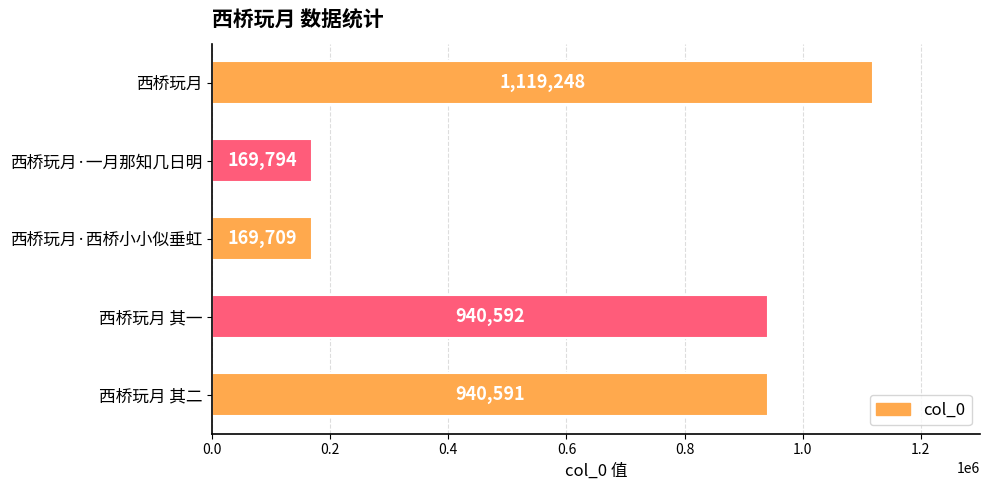

Where is the data nearest to the value 644478?

西桥玩月 其二